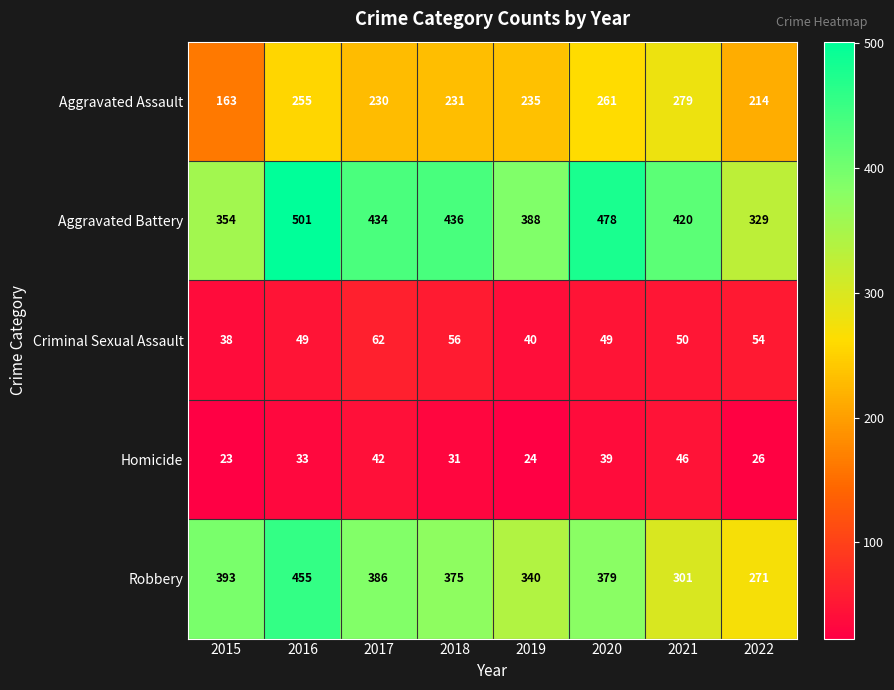

The Robbery series shows 572 at 2018. True or false?

False